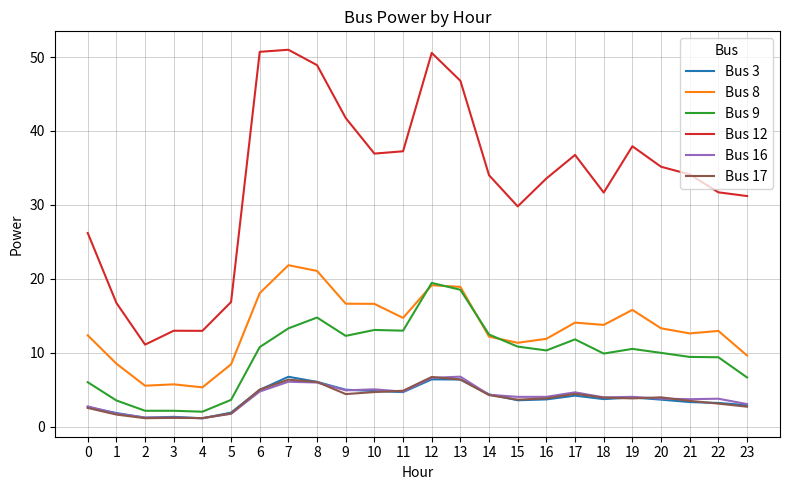

What is the spread (max minus min) of values at 18?

28.0